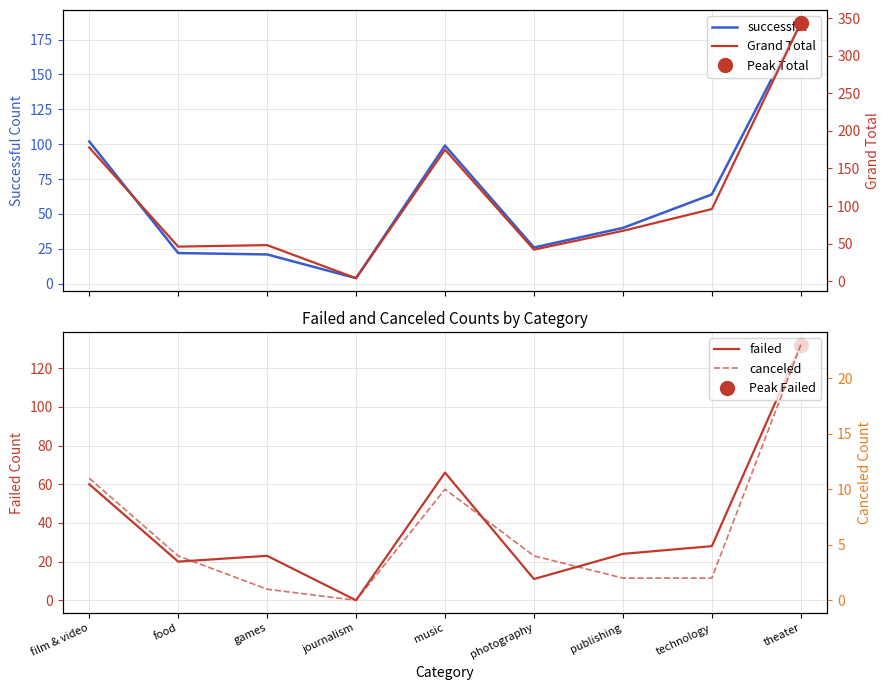

Rank the series at photography from highest to lowest value.

Grand Total, successful, failed, canceled